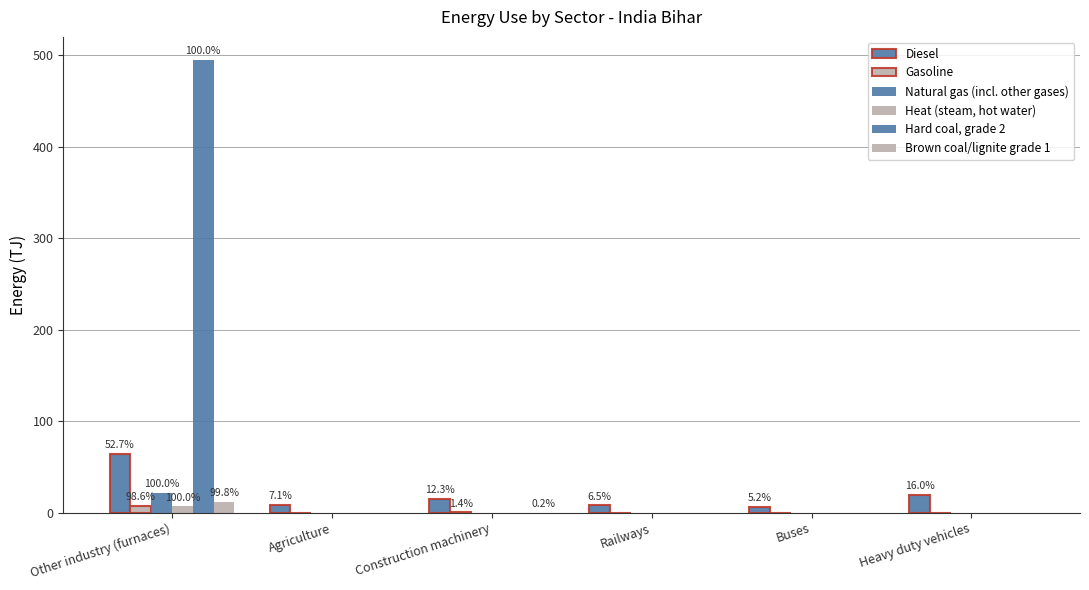

Which has a higher value, Buses or Other industry (furnaces)?

Other industry (furnaces)